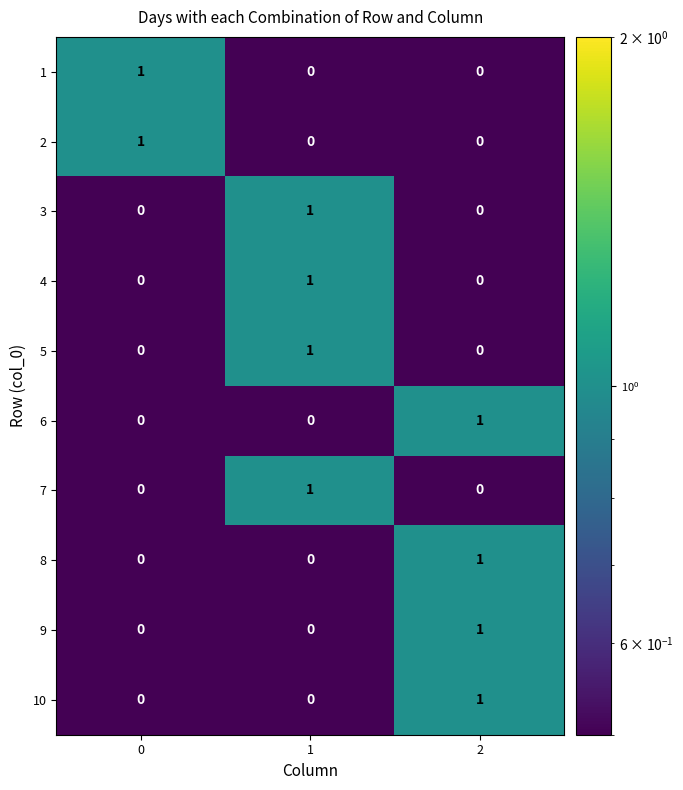

True or false: 2 has a value of 1 at 2.

False